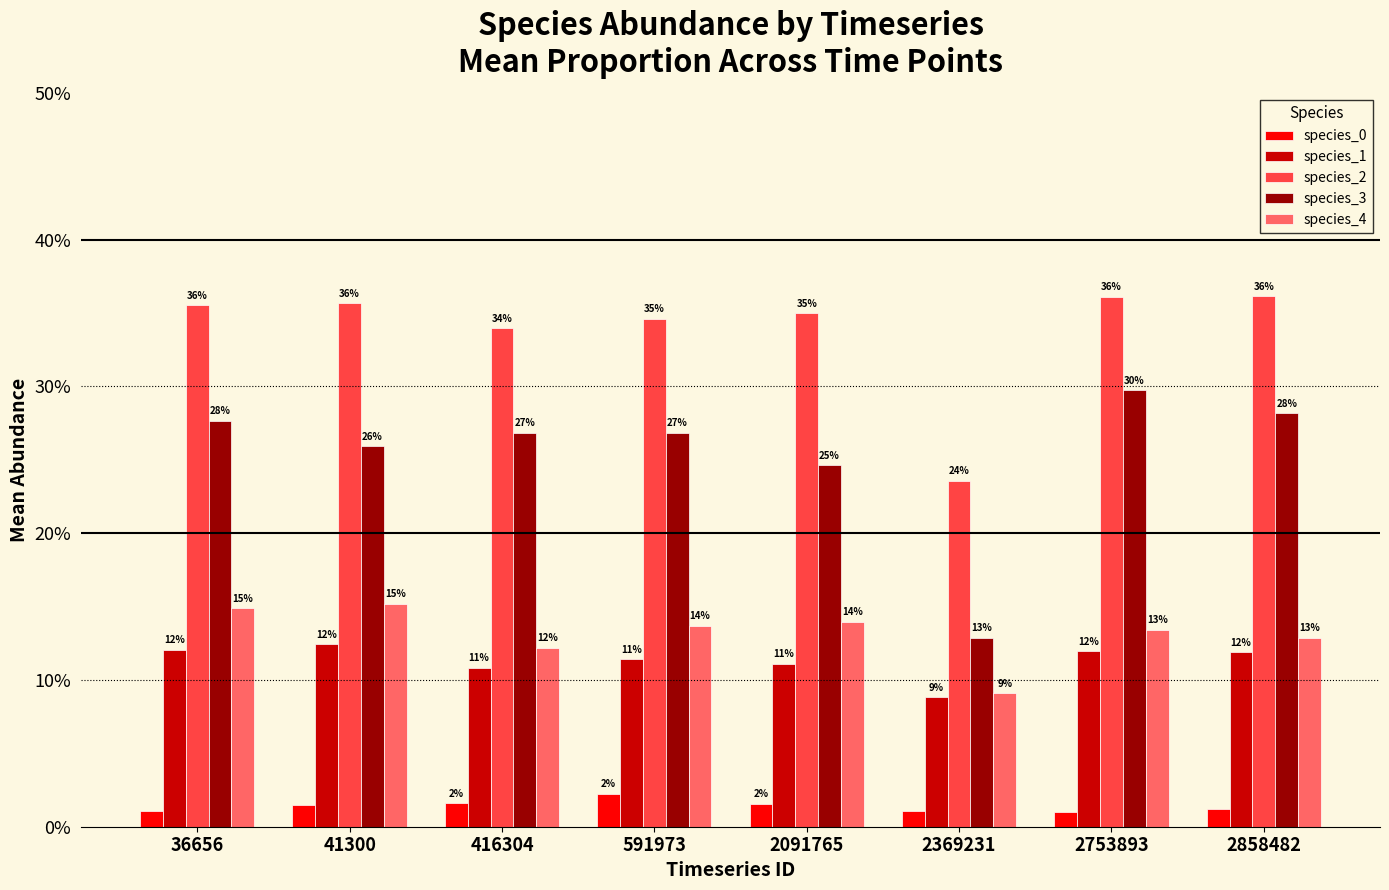

At which category is the sum across all series the highest?

2753893